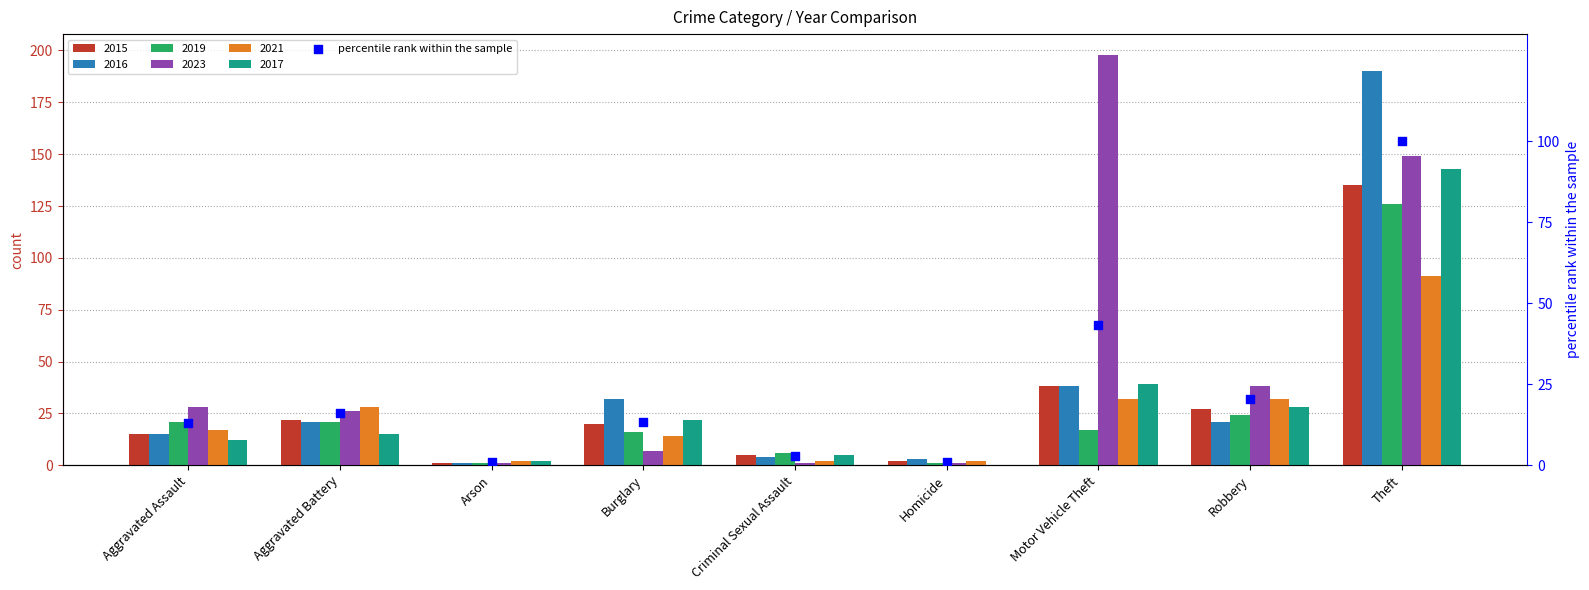

What is the change in value from Aggravated Assault to Theft?

+87.1